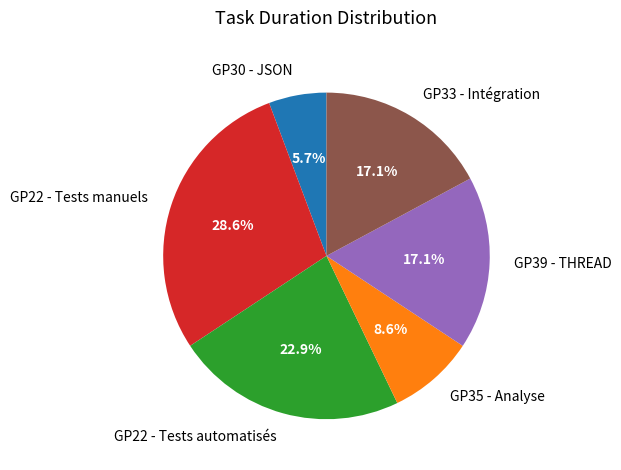

To the nearest percent, what is the average slice percentage?

17%